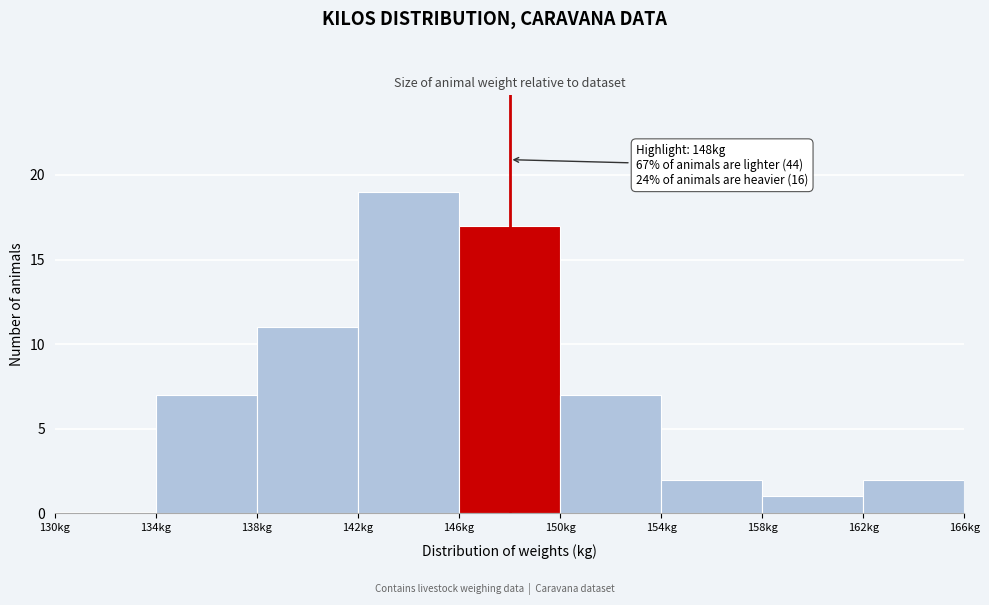

Over which range of the x-axis is the bar tallest?

142 to 146